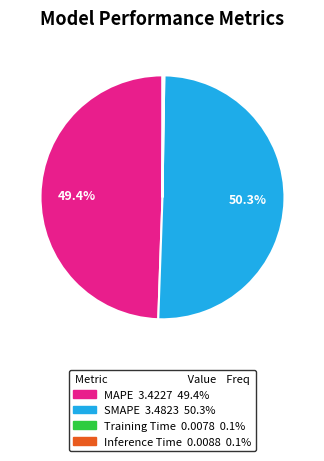

Which category has the biggest portion of the pie?

SMAPE